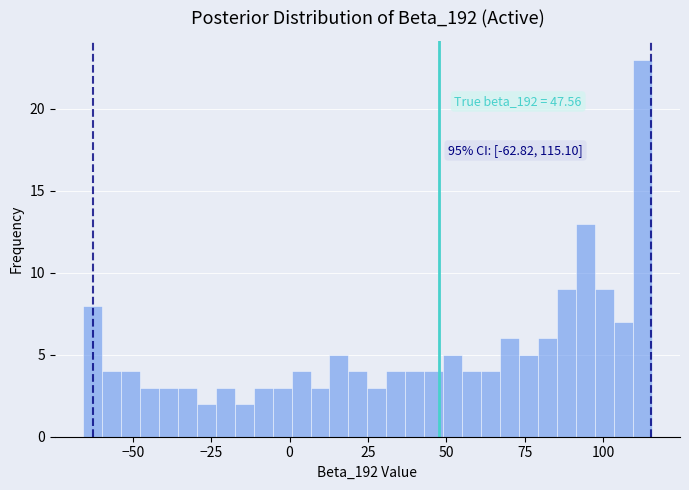

Around what value on the x-axis is the tallest bar? Give the approximate position of its centre, as read against the axis.

110